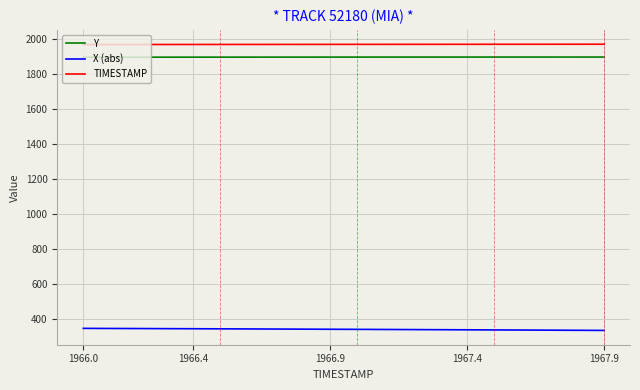

Is this an area chart (filled region under the line)?

No